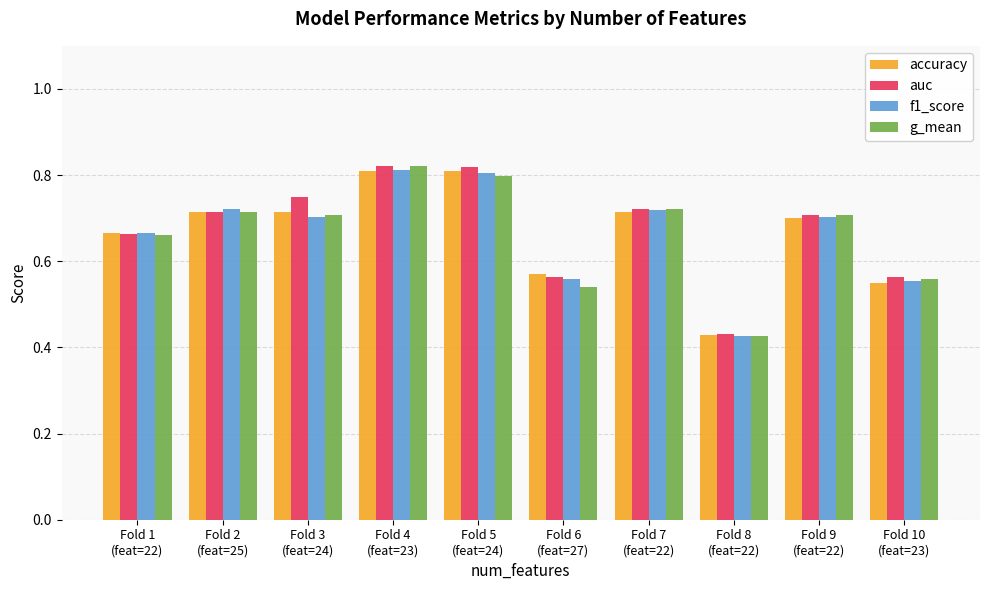

What is the difference between the second highest and second lowest values in the auc series?

0.3